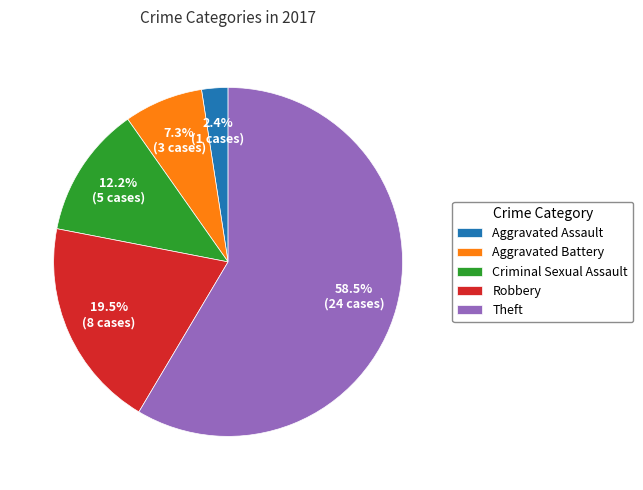

Is it true that Theft is 67% of the pie?

False